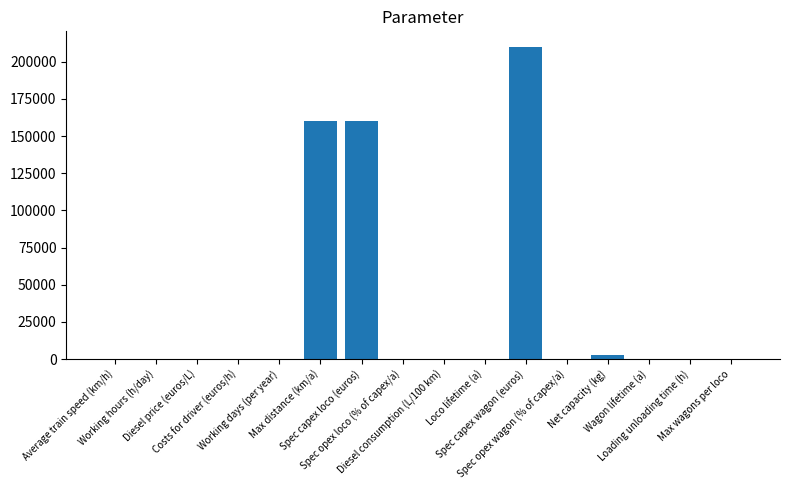

What is the average value?

33321.2